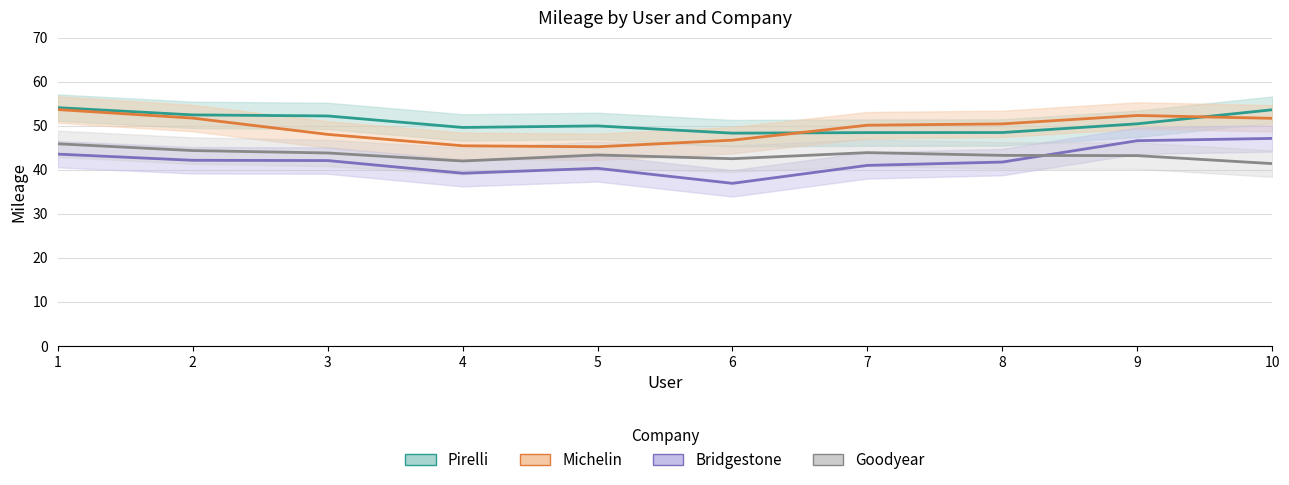

What is the maximum value for Michelin?

53.6